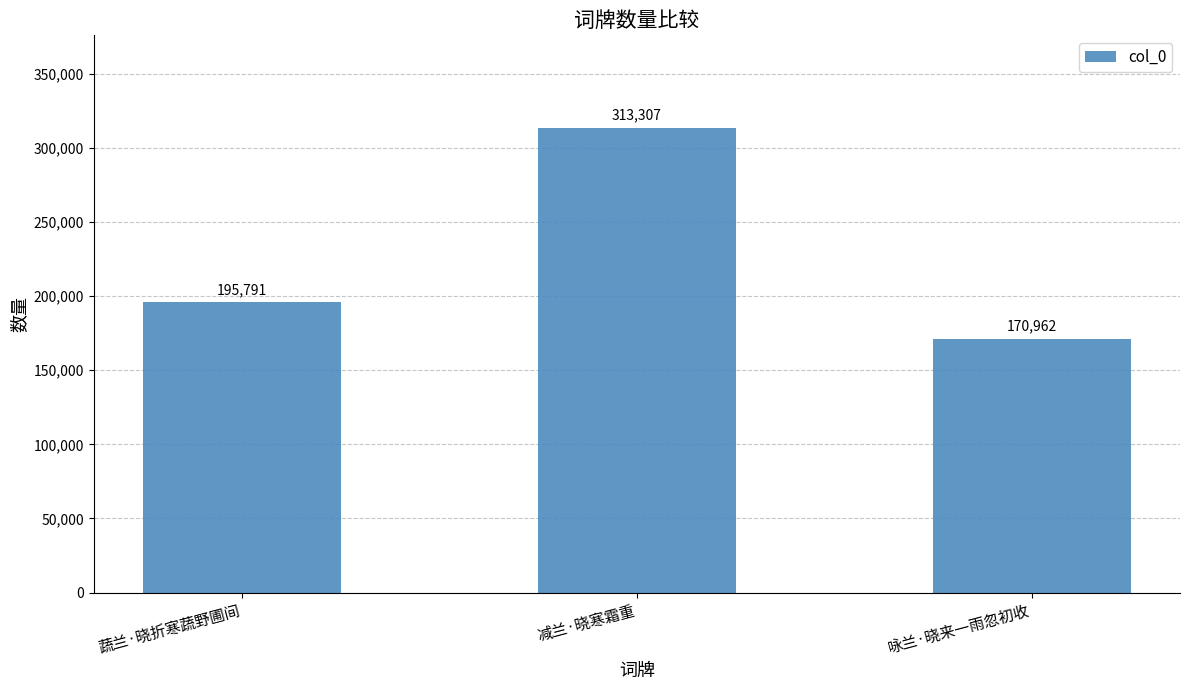

Reading right to left, what are all the values shown in this chart?

咏兰·晓来一雨忽初收=170962	减兰·晓寒霜重=313307	蔬兰·晓折寒蔬野圃间=195791